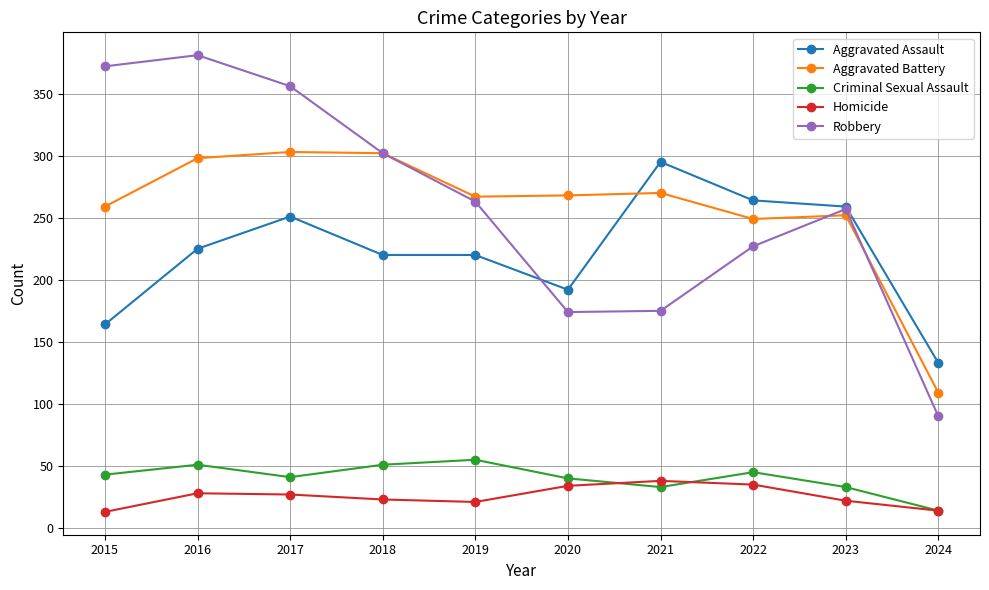

What is the sum of the Aggravated Assault values at 2020 and 2017?

443